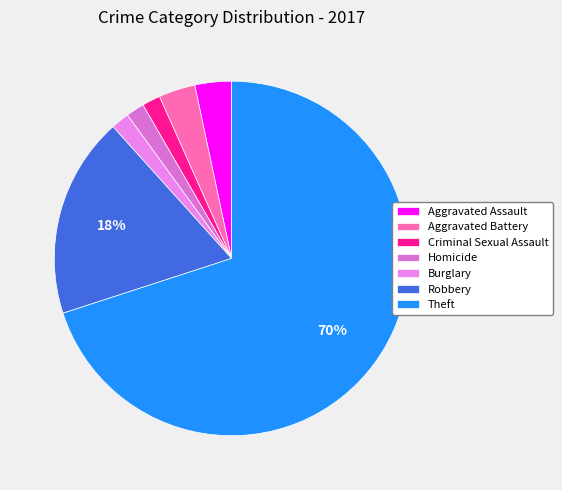

Count the number of slices in the pie.

7